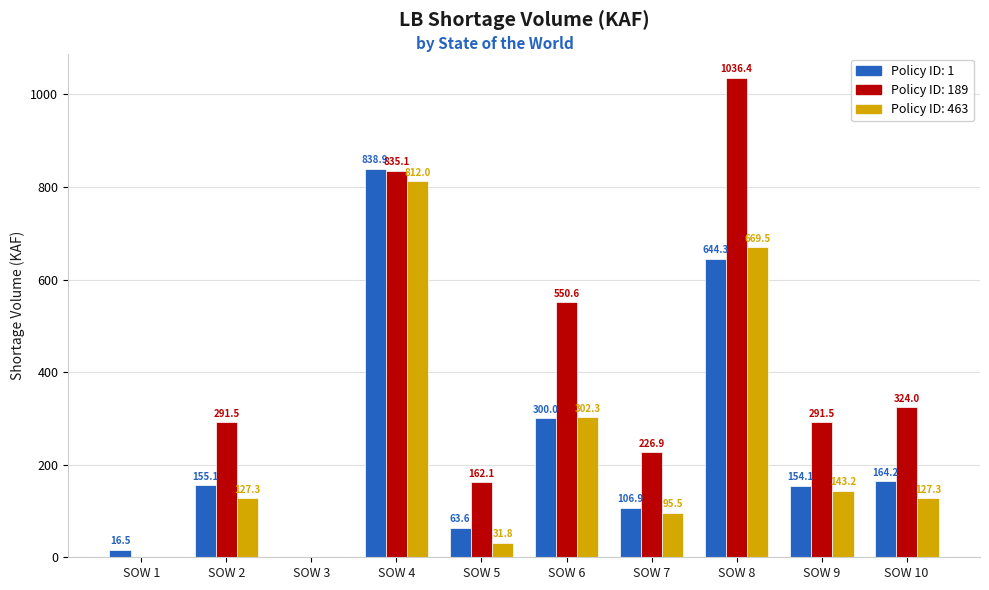

What is the sum of the Policy ID: 463 values at SOW 8 and SOW 2?

796.8